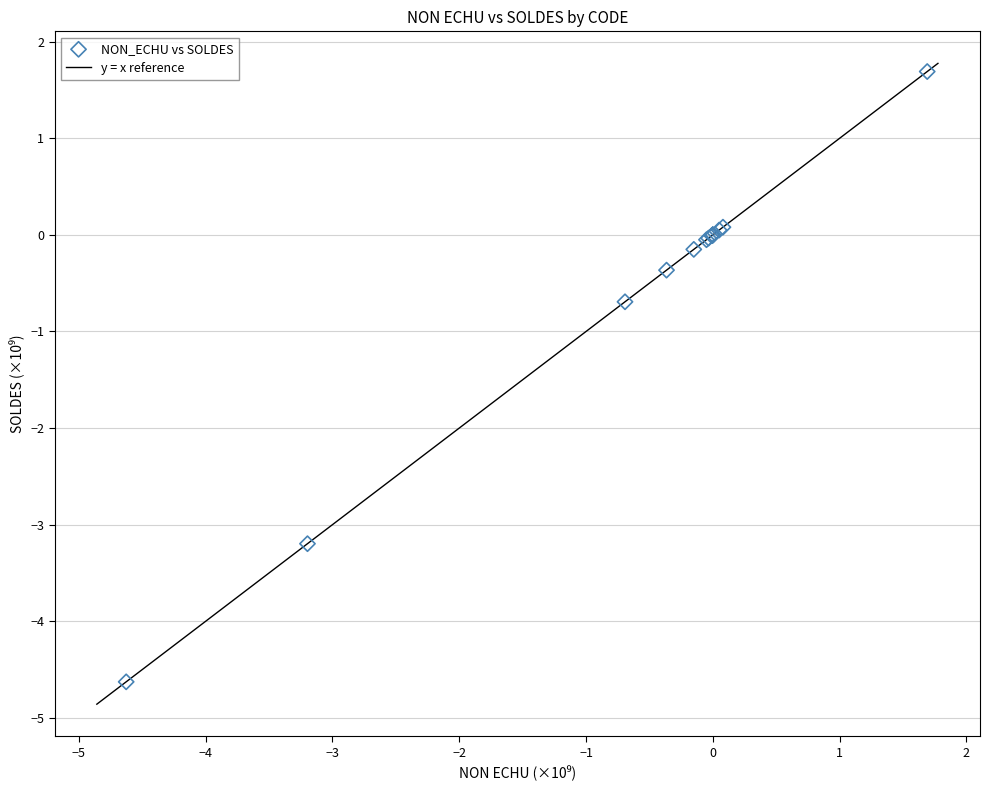

What Y value in the scatter plot is closest to -1?

-0.7